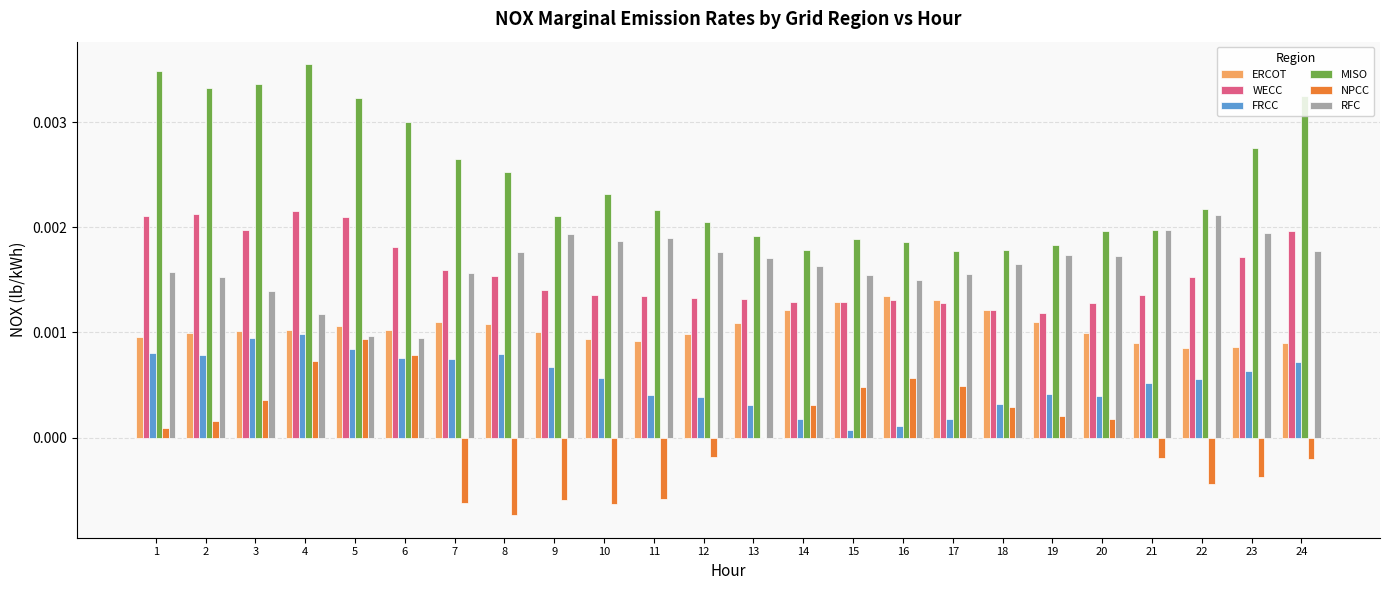

True or false: MISO has a value of 0.0 at 10.

True